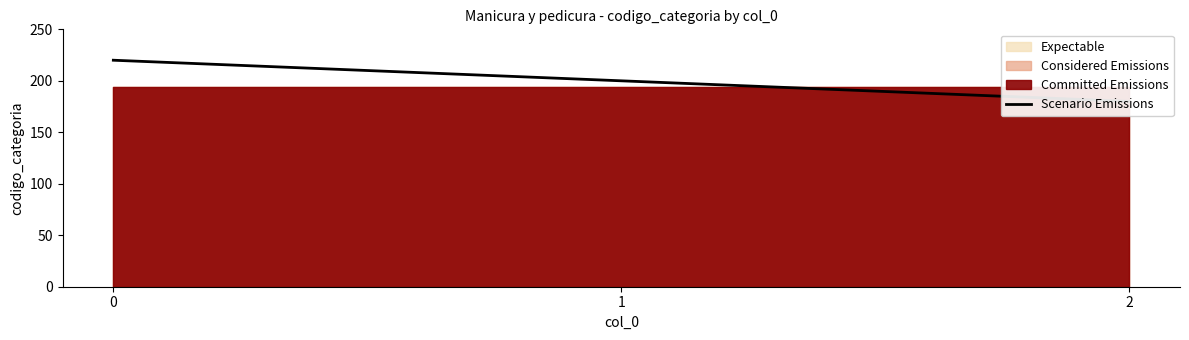

List the labels in order of value, smallest first.

2, 1, 0